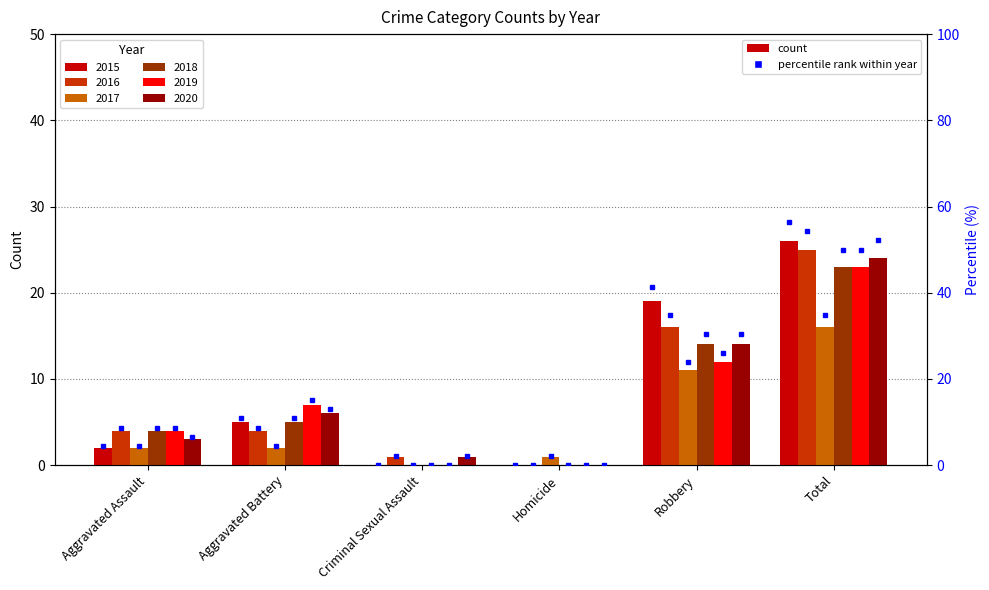

Approximately how many times larger is the value at Total compared to Robbery?

1.4